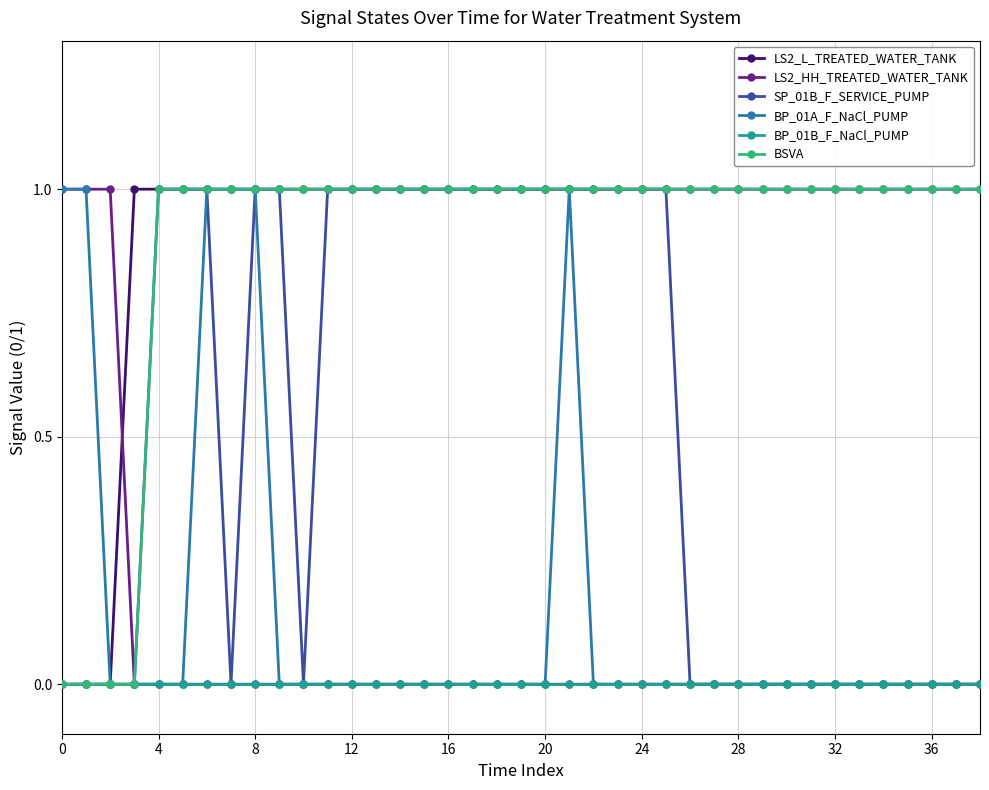

At how many categories does at least one series exceed 0?

39